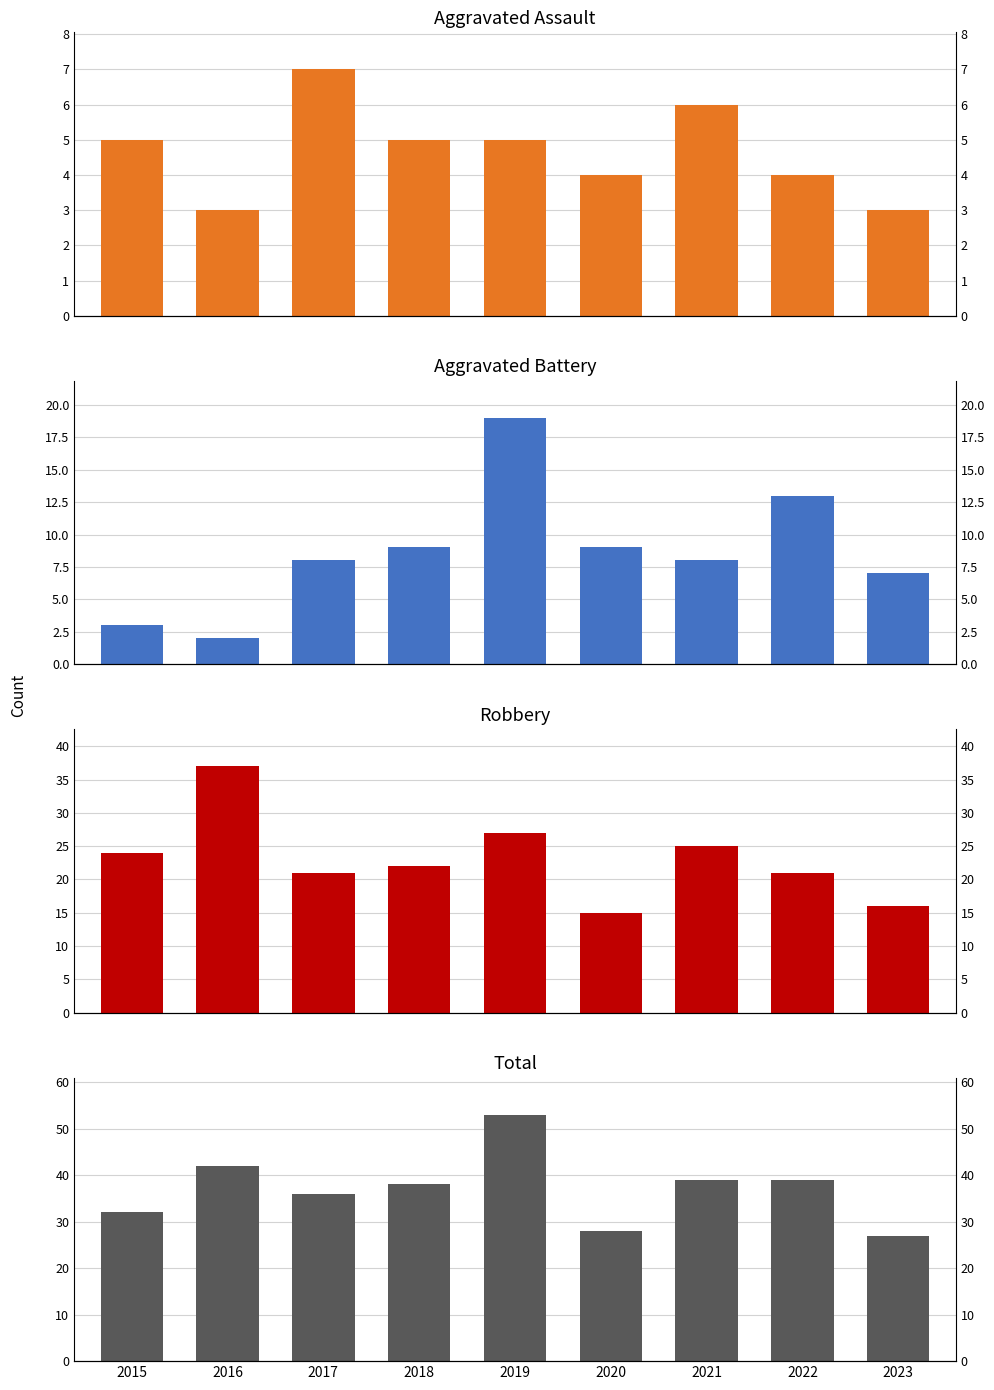

What is the value of the Aggravated Assault bar at the 8th from the left?

4